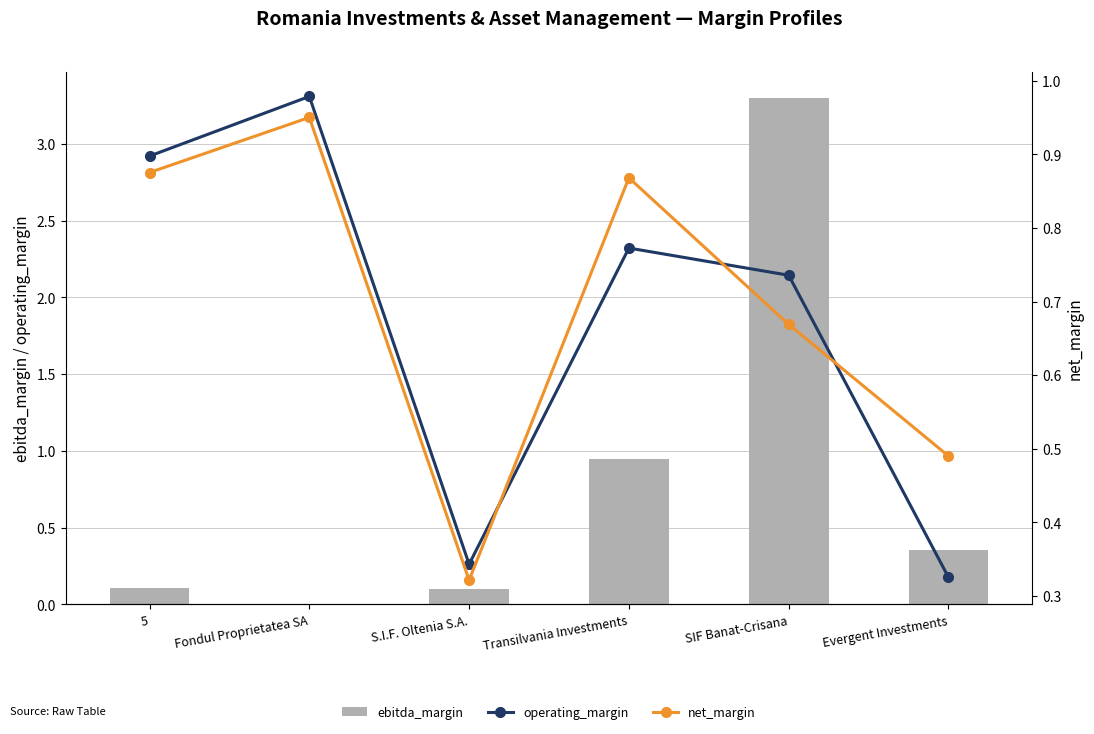

Rank the series at Evergent Investments from lowest to highest value.

operating_margin, ebitda_margin, net_margin